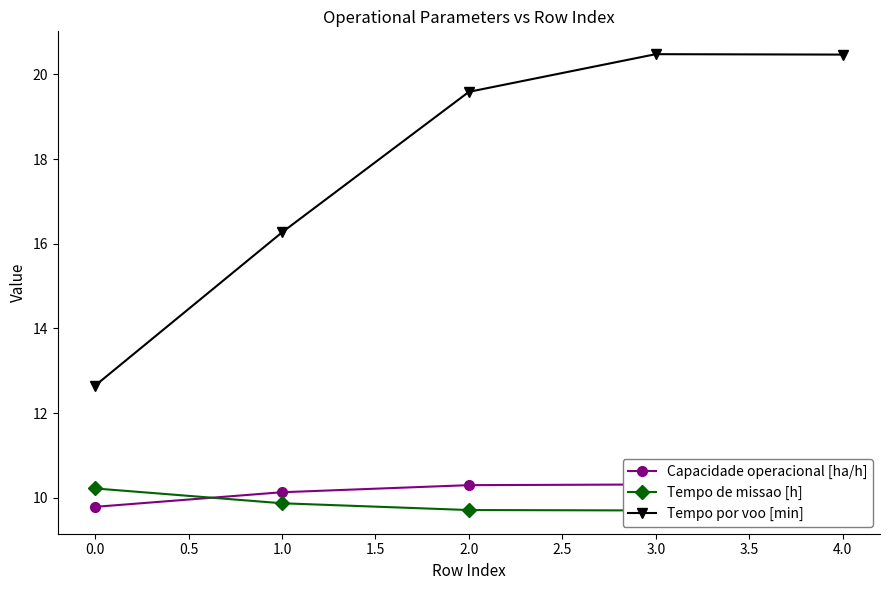

What is the label of the 3rd point from the right?

0.5